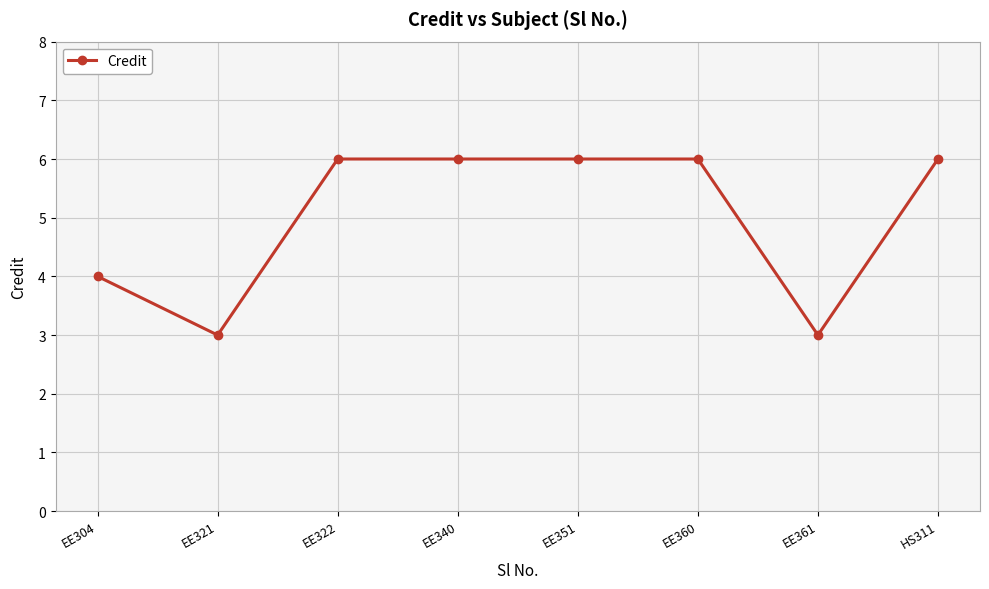

Does the chart have visible grid lines?

Yes